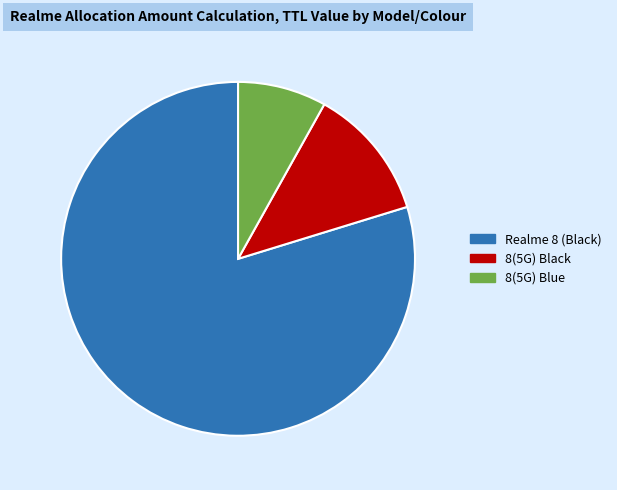

Is it true that Realme 8 (Black) is 80% of the pie?

True